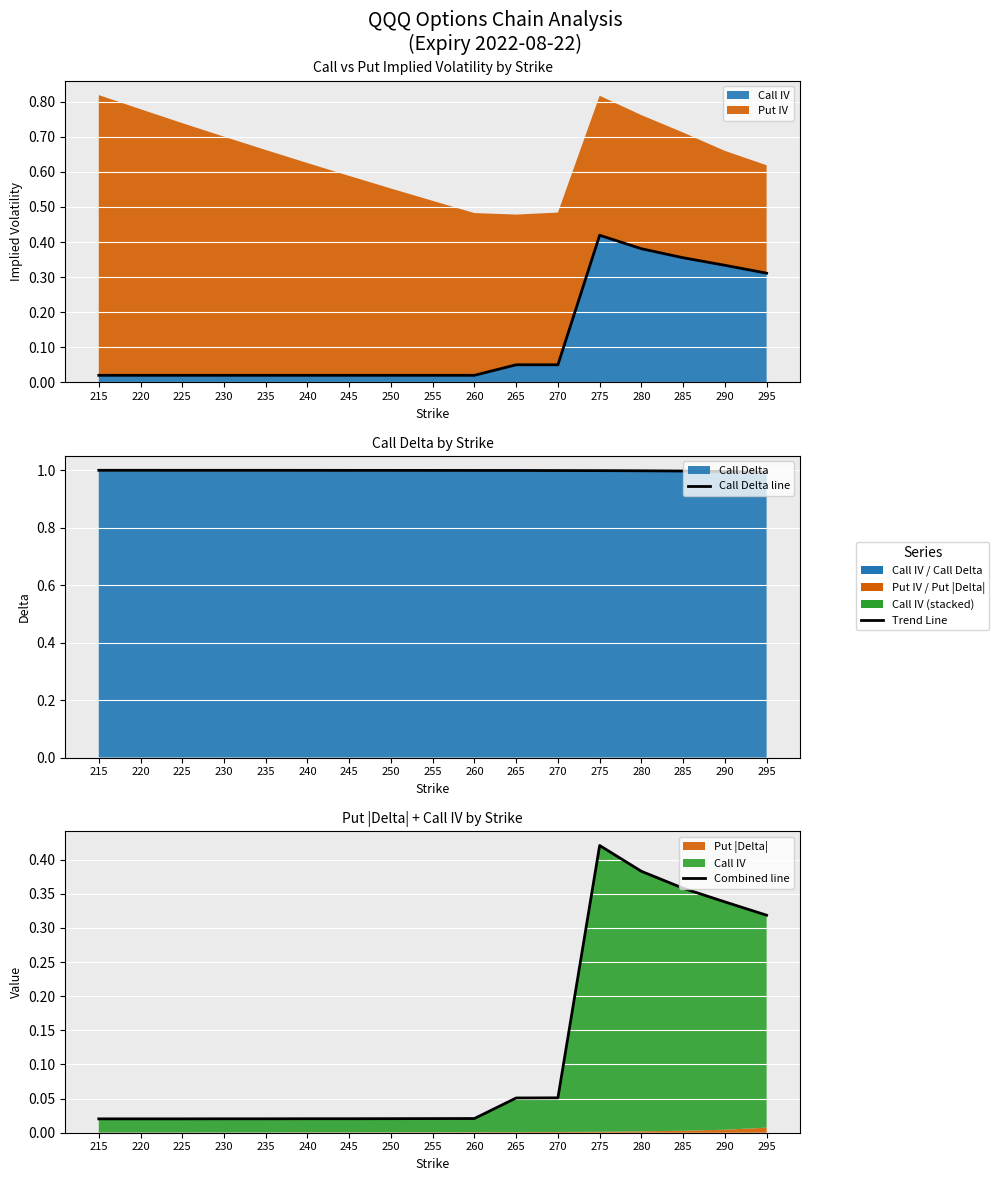

Which series has the largest range (max minus min)?

Combined line